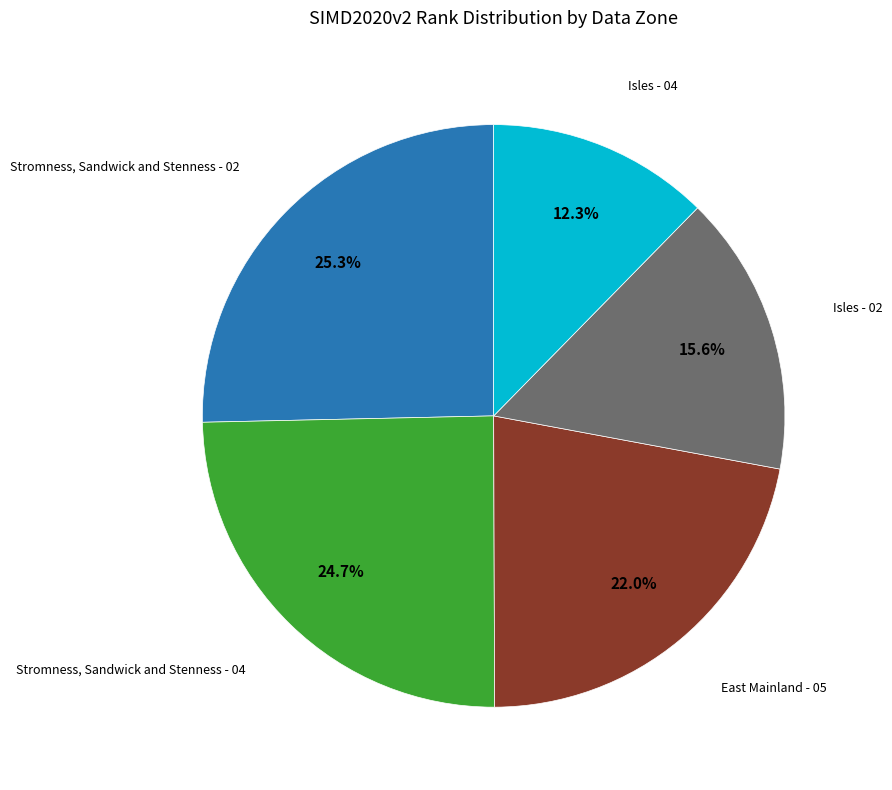

Is there a majority slice in this chart?

No